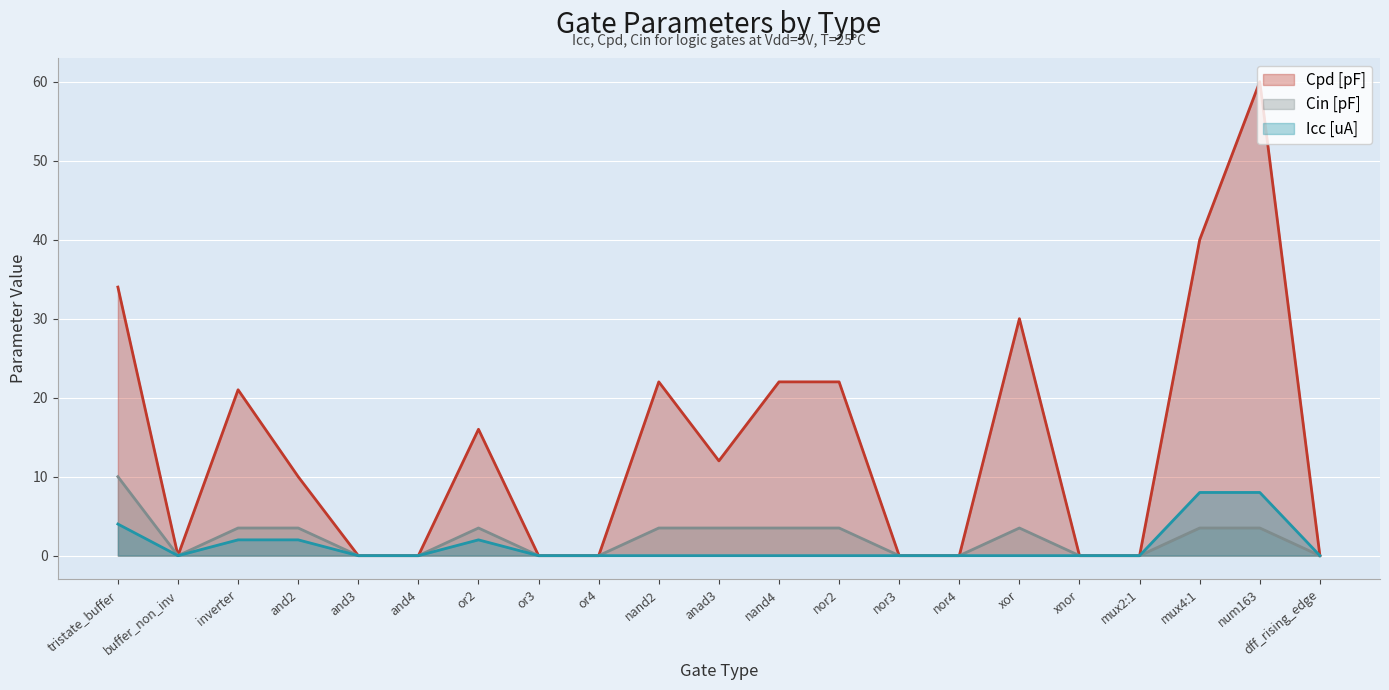

Reading left to right, list all the values displayed in this chart.

Icc [uA]: 4.0	0.0	2.0	2.0	0.0	0.0	2.0	0.0	0.0	0.0	0.0	0.0	0.0	0.0	0.0	0.0	0.0	0.0	8.0	8.0	0.0
Cpd [pF]: 34.0	0.0	21.0	10.0	0.0	0.0	16.0	0.0	0.0	22.0	12.0	22.0	22.0	0.0	0.0	30.0	0.0	0.0	40.0	60.0	0.0
Cin [pF]: 10.0	0.0	3.5	3.5	0.0	0.0	3.5	0.0	0.0	3.5	3.5	3.5	3.5	0.0	0.0	3.5	0.0	0.0	3.5	3.5	0.0